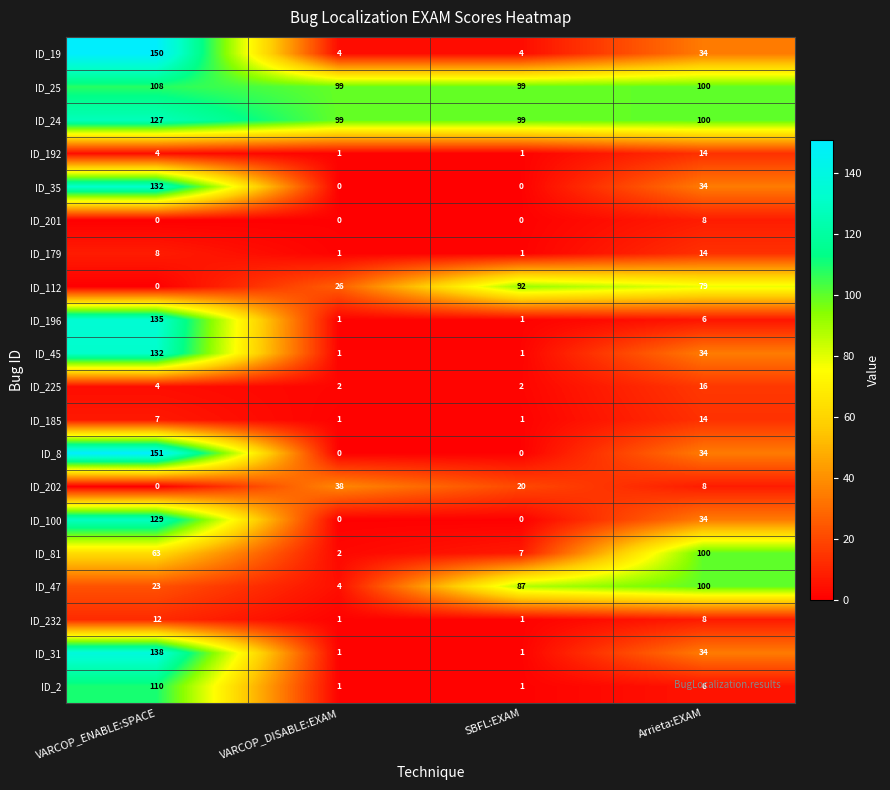

At which category does the chart reach its peak across all series?

VARCOP_ENABLE:SPACE